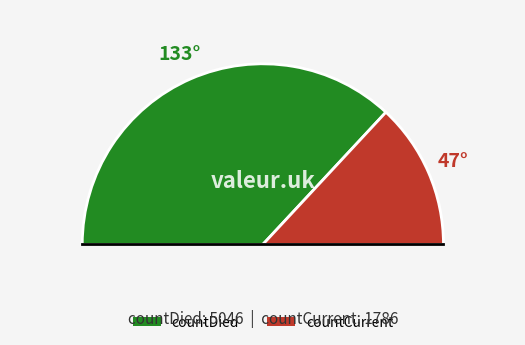

Rank the categories by value from lowest to highest.

countCurrent, countDied